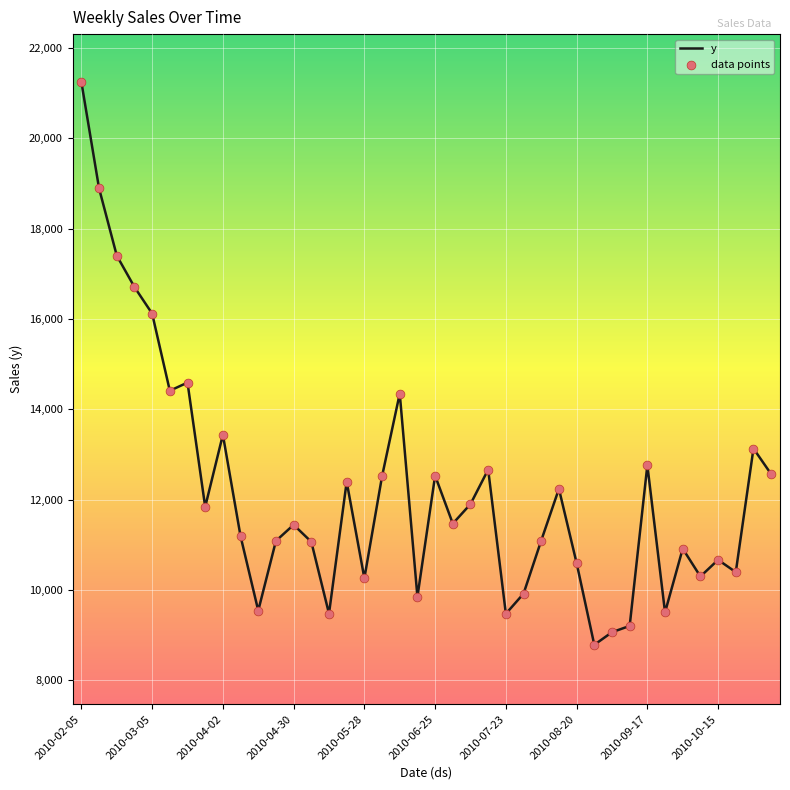

What is the smallest value displayed?

8780.6